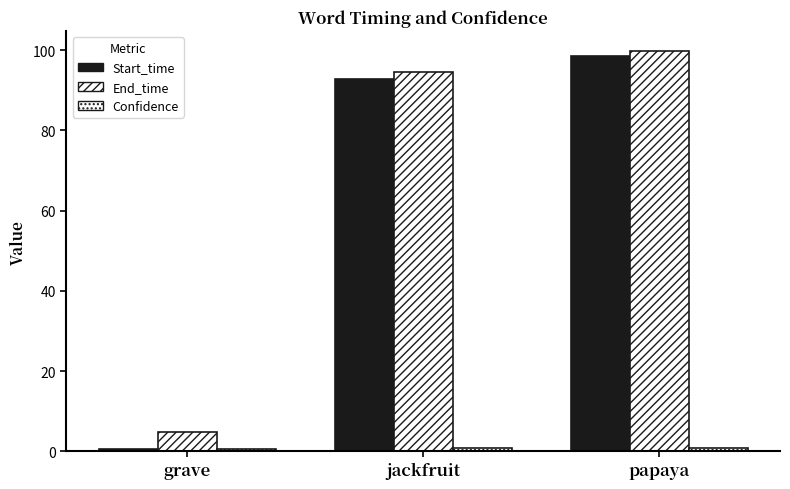

What is the sum of the Start_time values at jackfruit and grave?

93.3